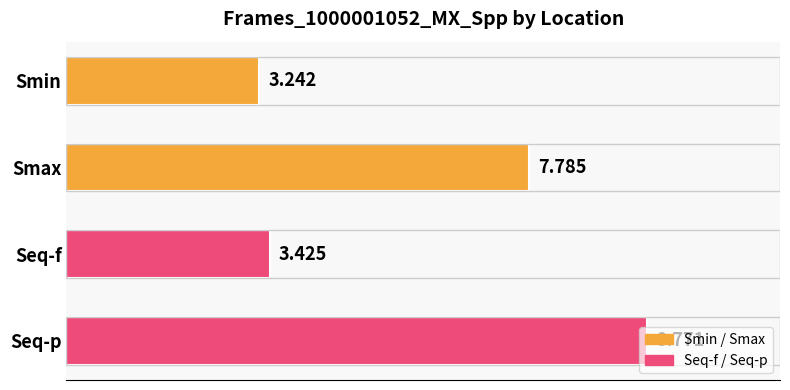

Which has a higher value, Smin or Smax?

Smax